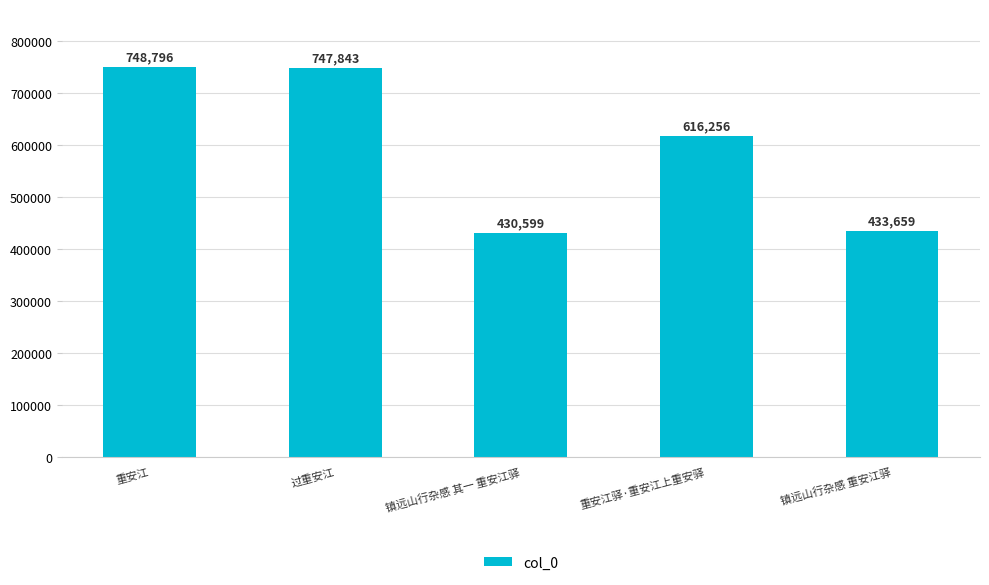

Reading right to left, what are all the values shown in this chart?

镇远山行杂感 重安江驿=433659	重安江驿·重安江上重安驿=616256	镇远山行杂感 其一 重安江驿=430599	过重安江=747843	重安江=748796